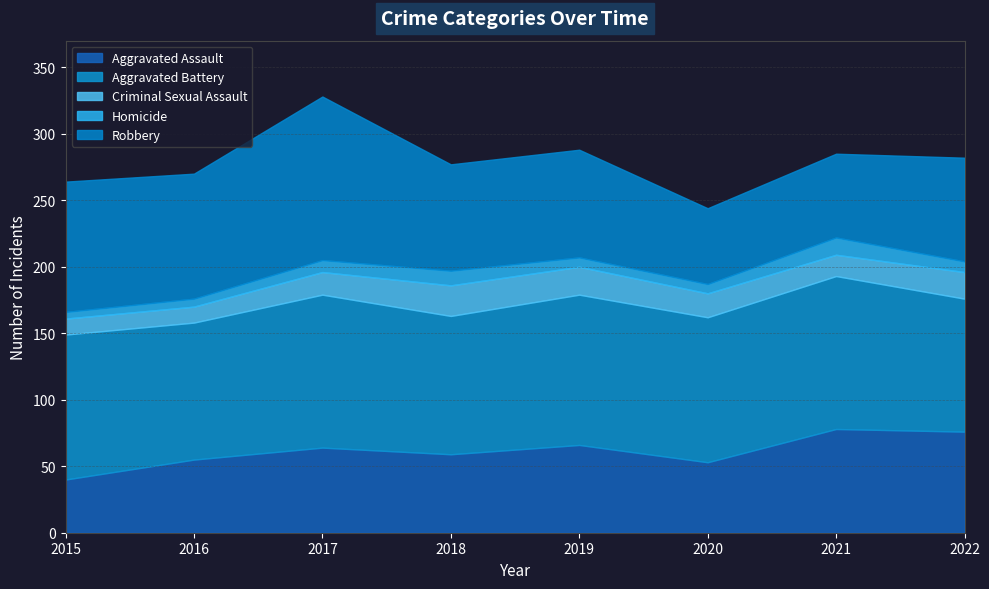

What is the value of the Aggravated Battery point at the 6th from the left?

109